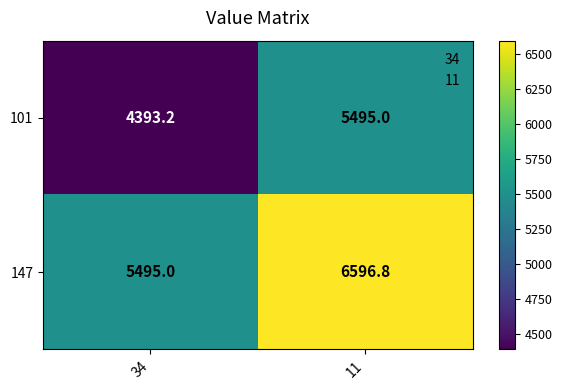

Read the 101 value at 11.

5495.0